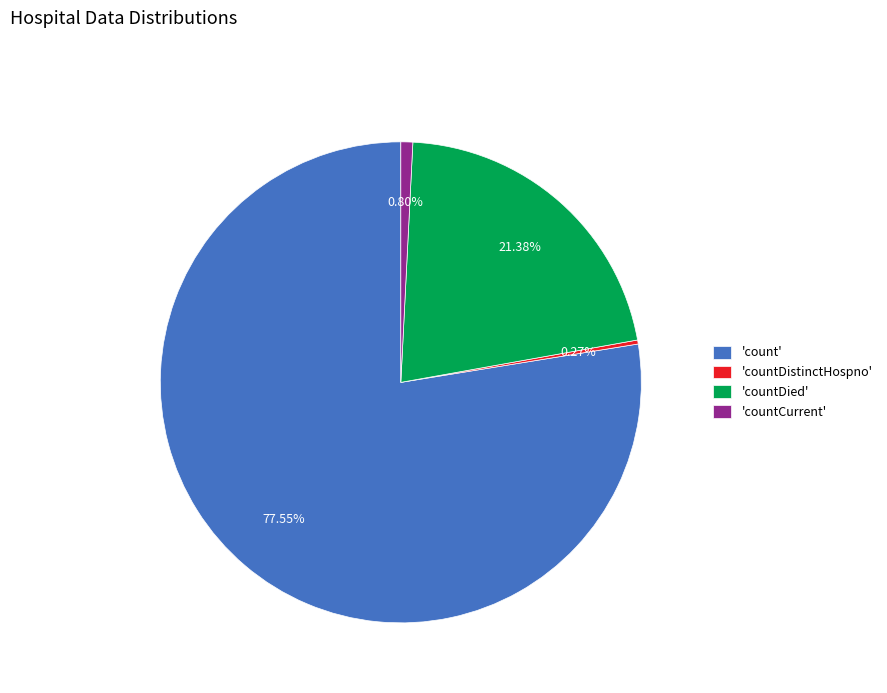

Between 'count' and 'countCurrent', which is larger?

'count'